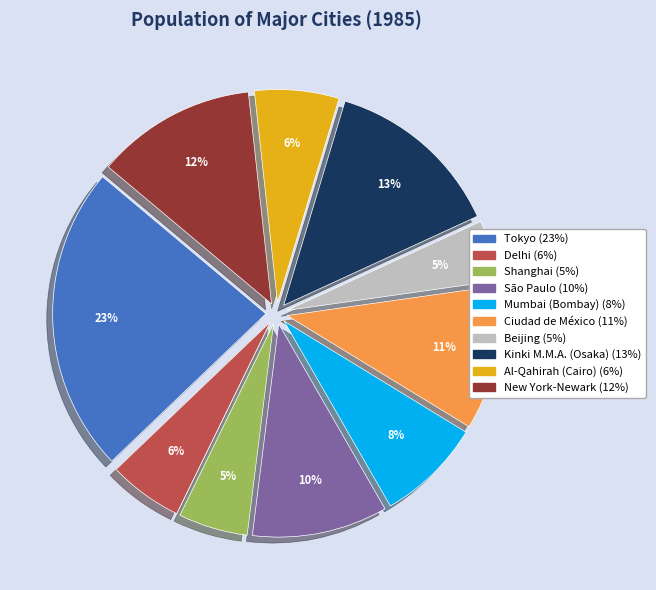

Is there any slice that represents more than half of the pie?

No